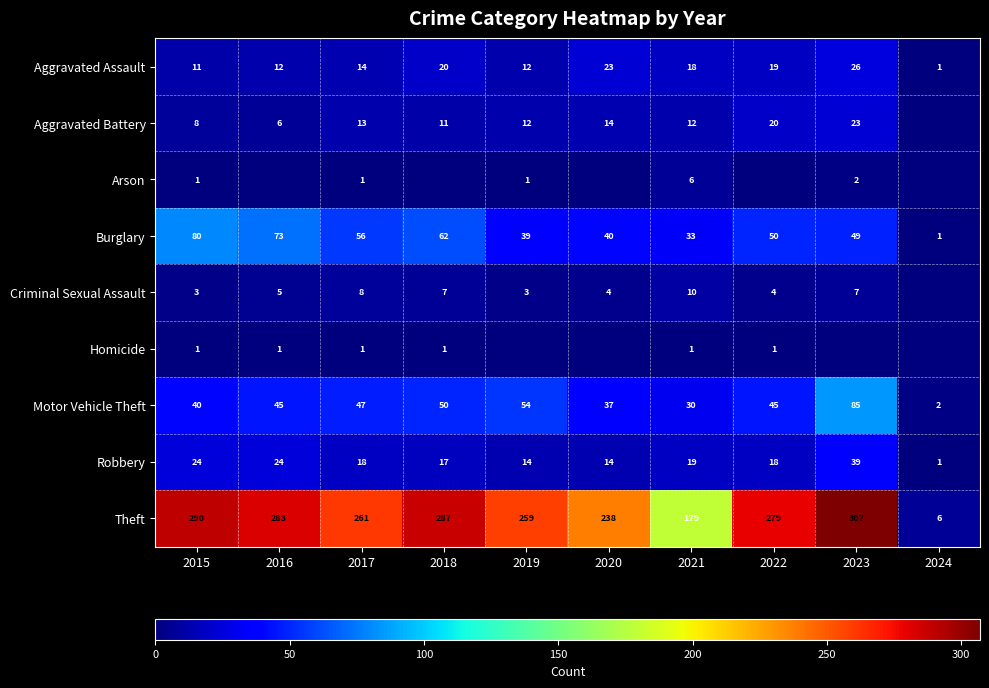

The Burglary series shows 124 at 2016. True or false?

False